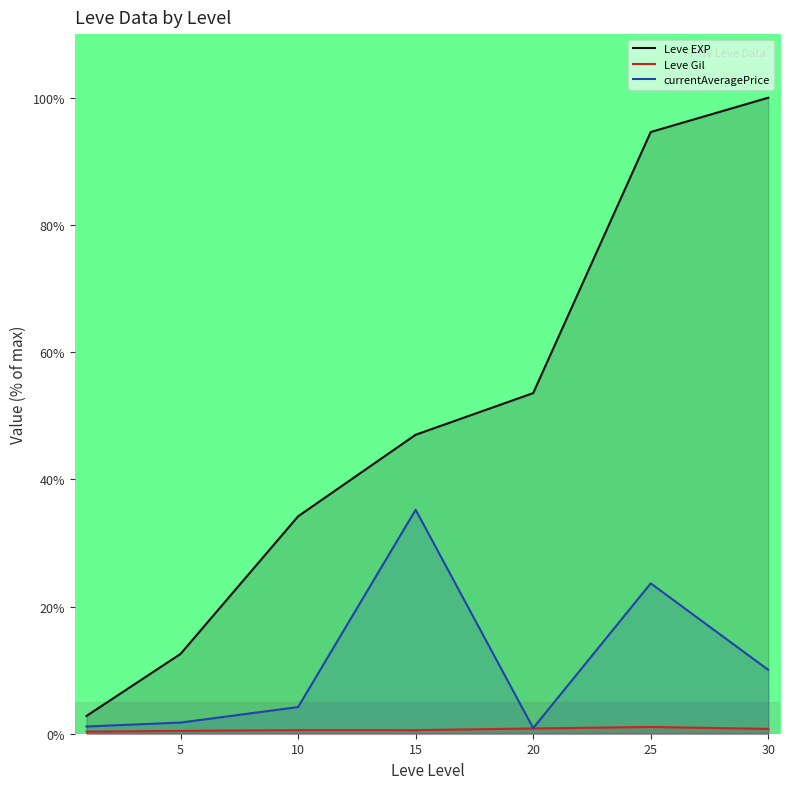

At which category is the sum across all series the highest?

25